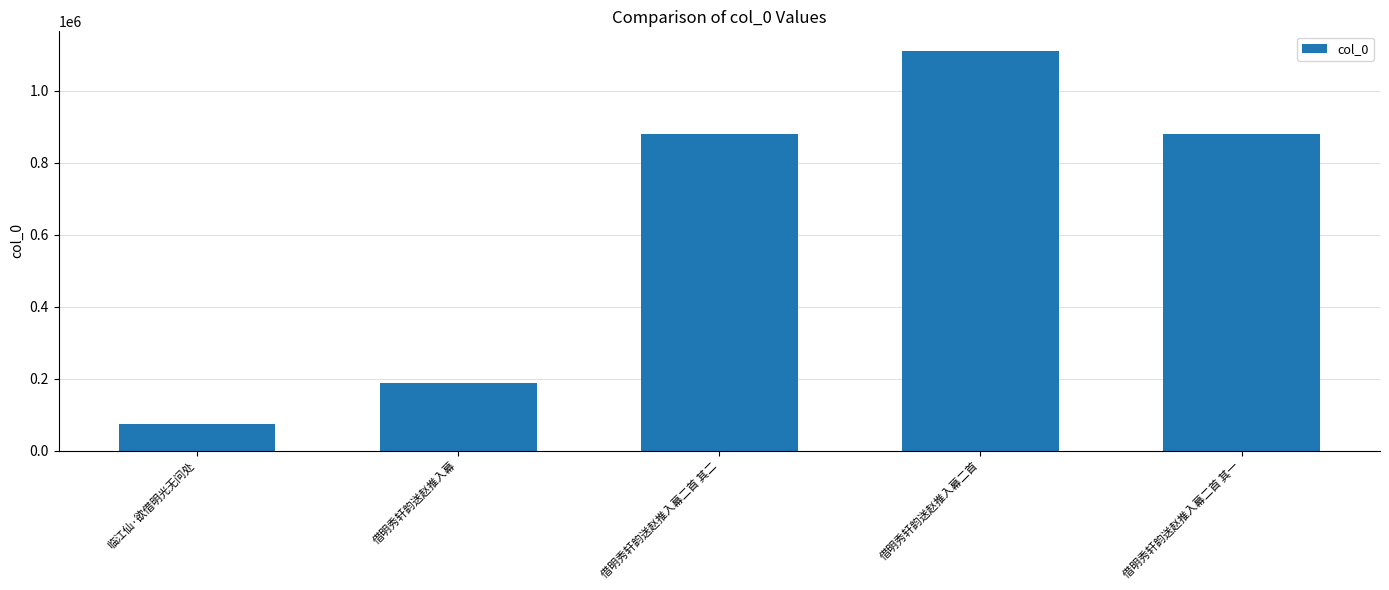

What is the change in value from 借明秀轩韵送赵推入幕 to 借明秀轩韵送赵推入幕二首 其一?

+692247